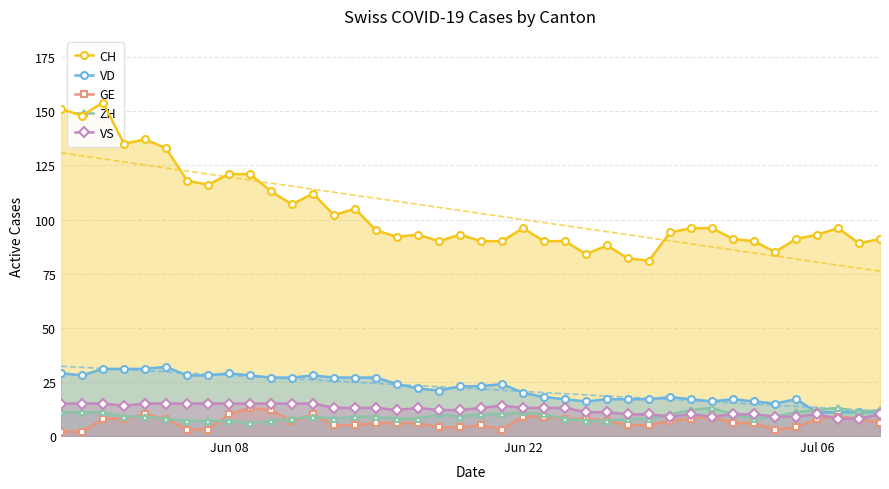

True or false: VD and CH intersect in this chart.

False